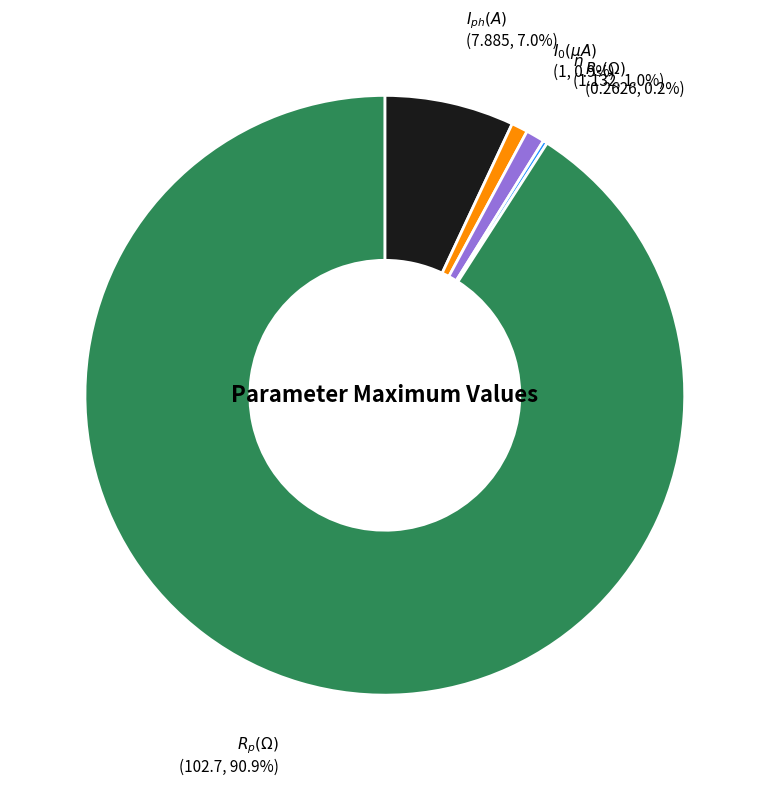

Is there any slice that represents more than half of the pie?

Yes